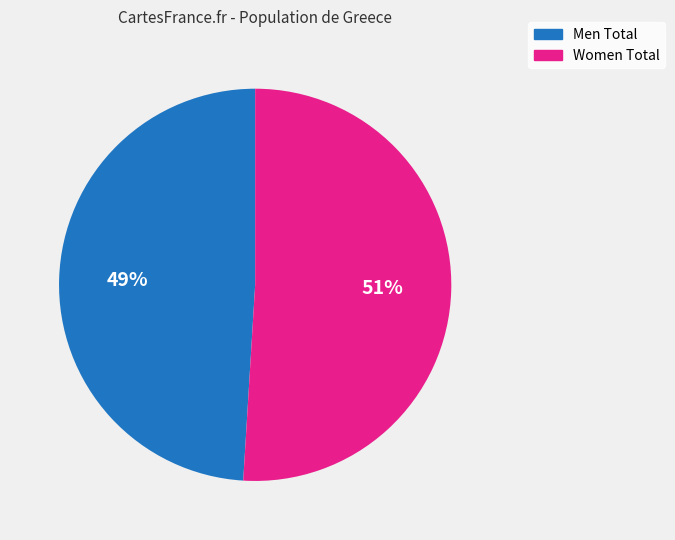

The Men Total slice represents 60% of the pie. True or false?

False